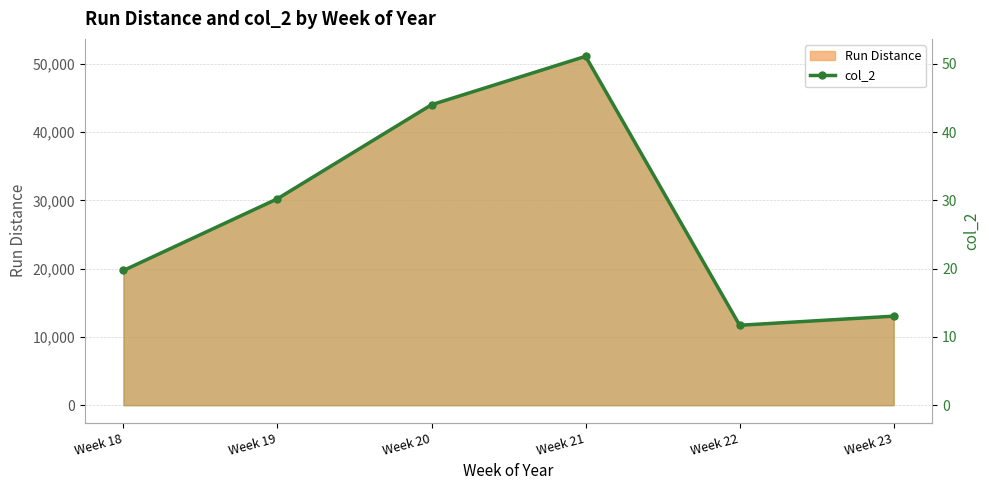

Rank the categories by value from highest to lowest.

Week 21, Week 20, Week 19, Week 18, Week 23, Week 22